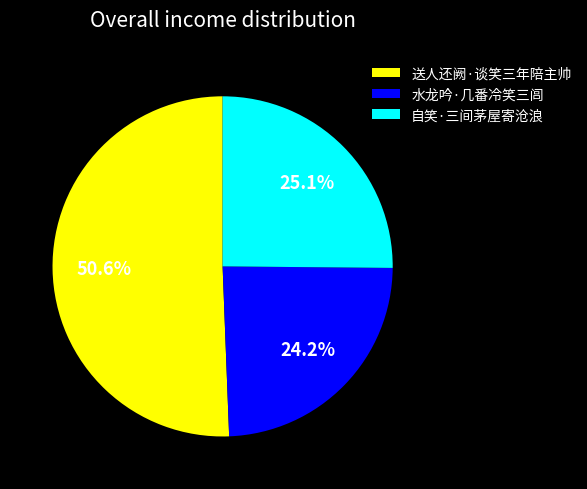

Which has a higher value, 送人还阙·谈笑三年陪主帅 or 自笑·三间茅屋寄沧浪?

送人还阙·谈笑三年陪主帅